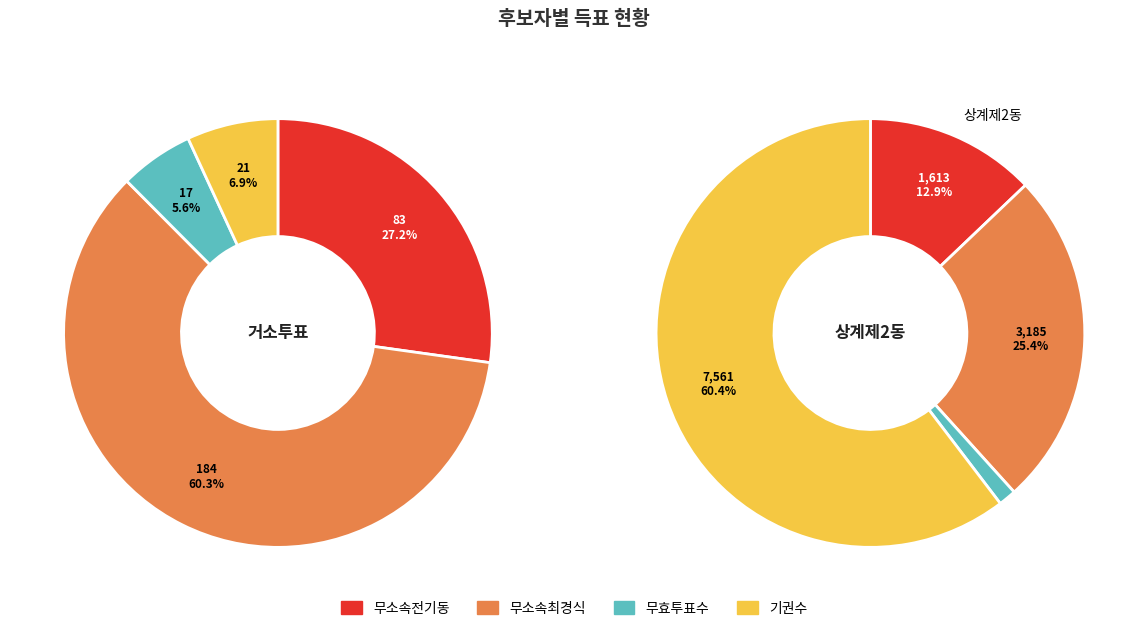

To the nearest percent, what is the difference between the 상계제2동 and 거소투표 slice percentages?

89%